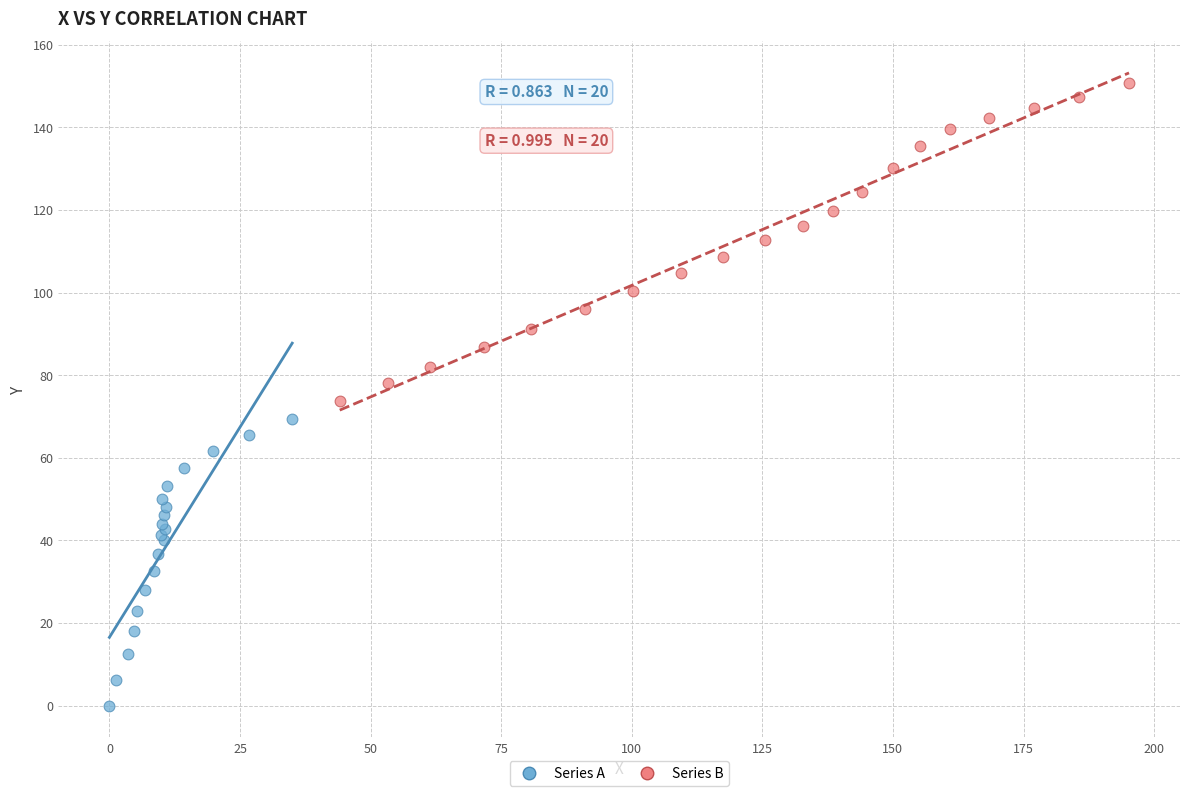

Which series contains the lowest Y value?

Series A